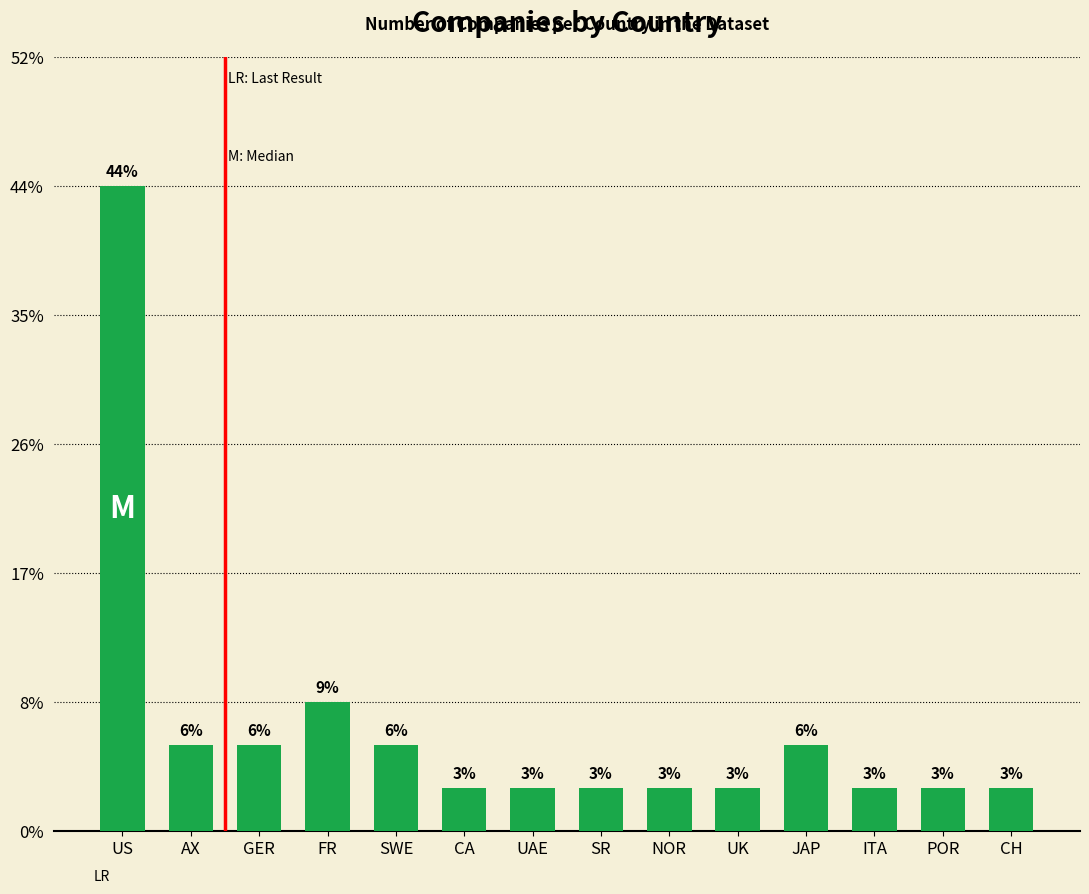

Are the bars horizontal?

No